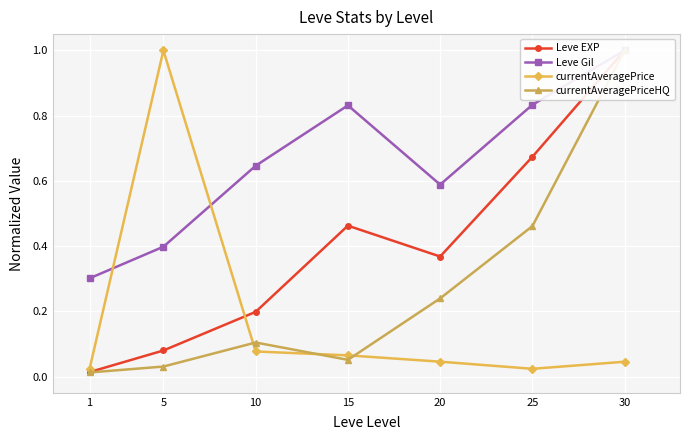

Which series has the largest range (max minus min)?

currentAveragePriceHQ